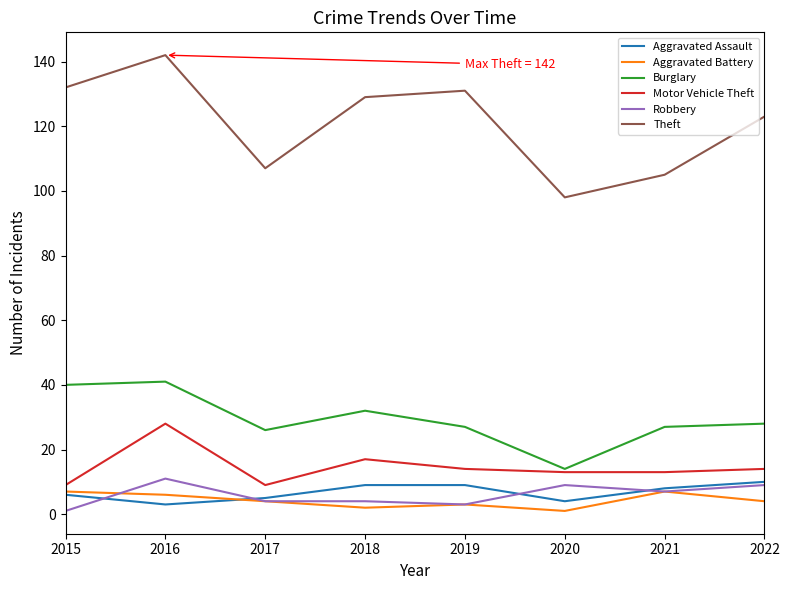

Is it true that Aggravated Battery equals 3 at 2019?

True